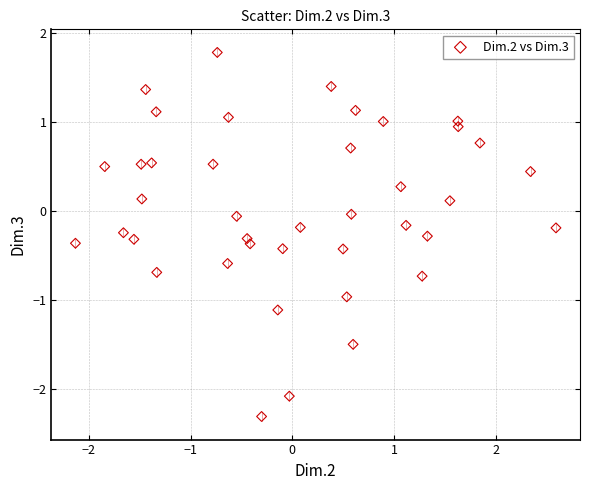

What is the range of X values (max minus min)?

4.7